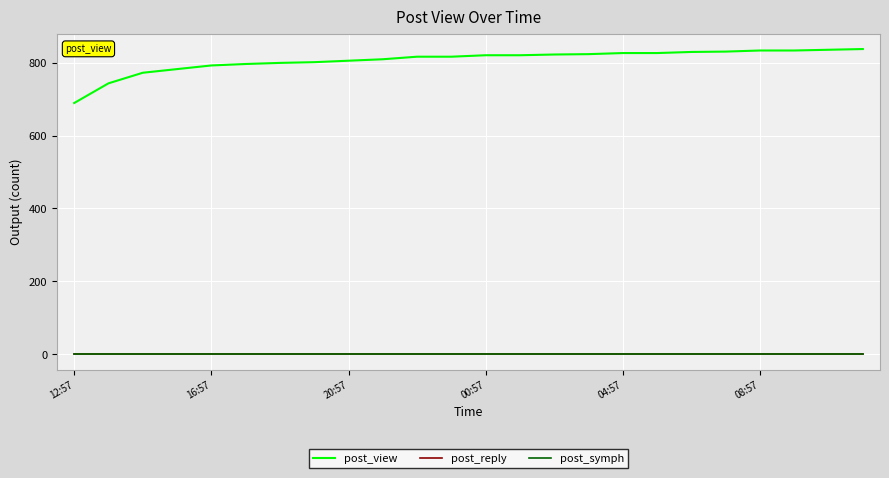

What is the maximum value shown in the chart?

837